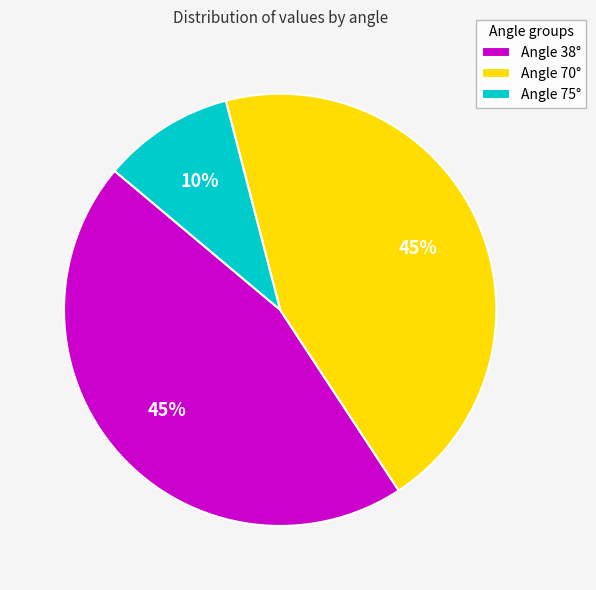

True or false: Angle 38° accounts for 45% of the total.

True